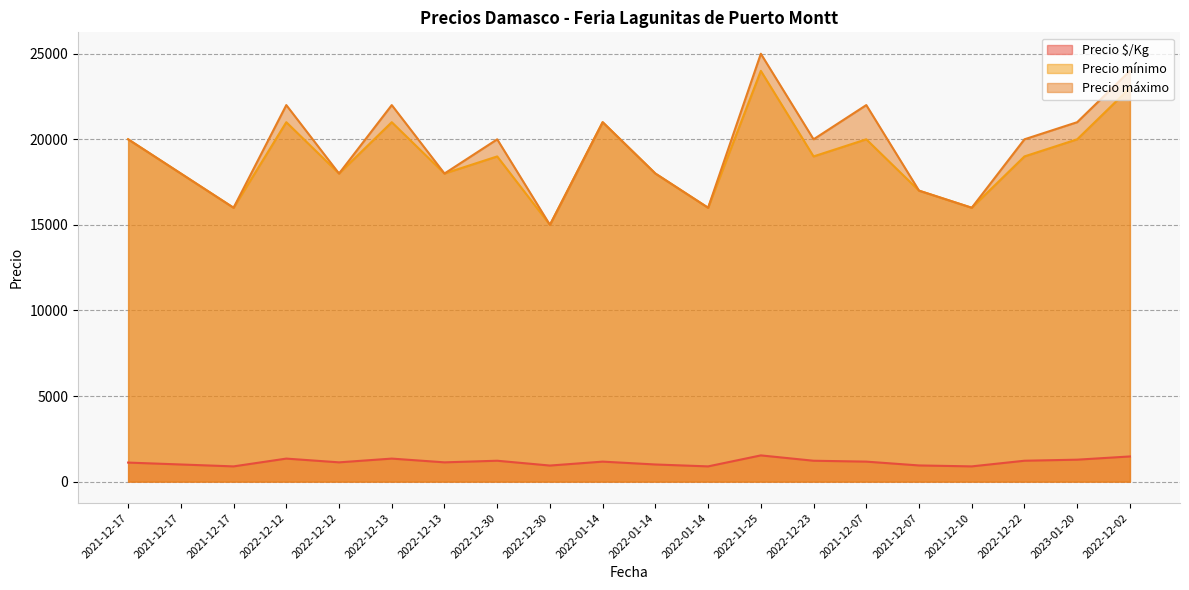

Count the Precio mínimo values in the range 18000 to 21000.

13